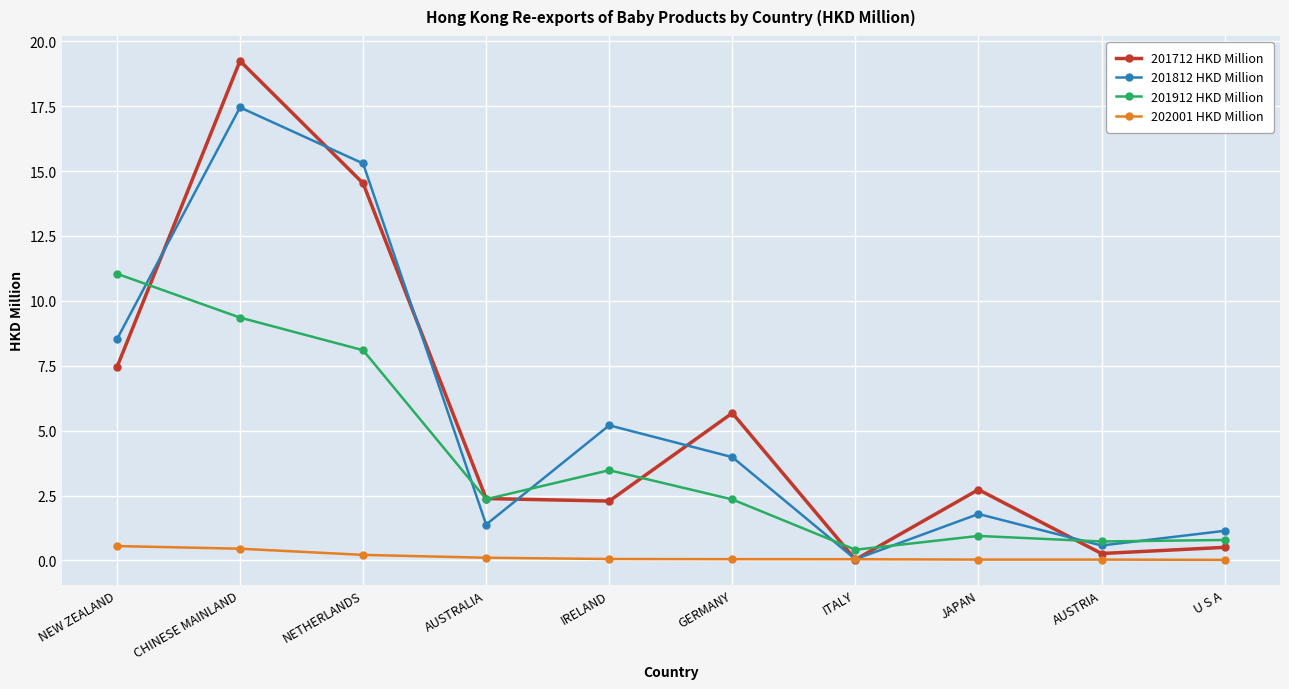

True or false: 201812 HKD Million has a value of 5.4 at GERMANY.

False